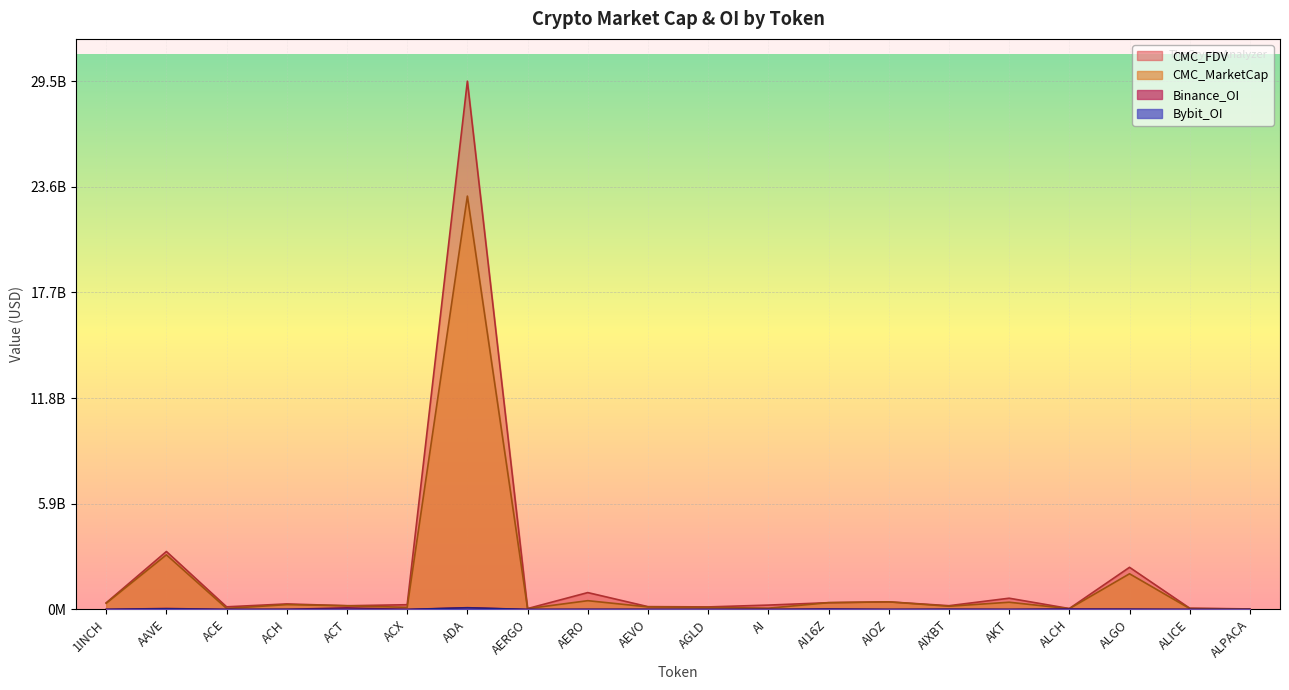

Between which two adjacent categories do Bybit_OI and Binance_OI first intersect?

AERGO and AERO